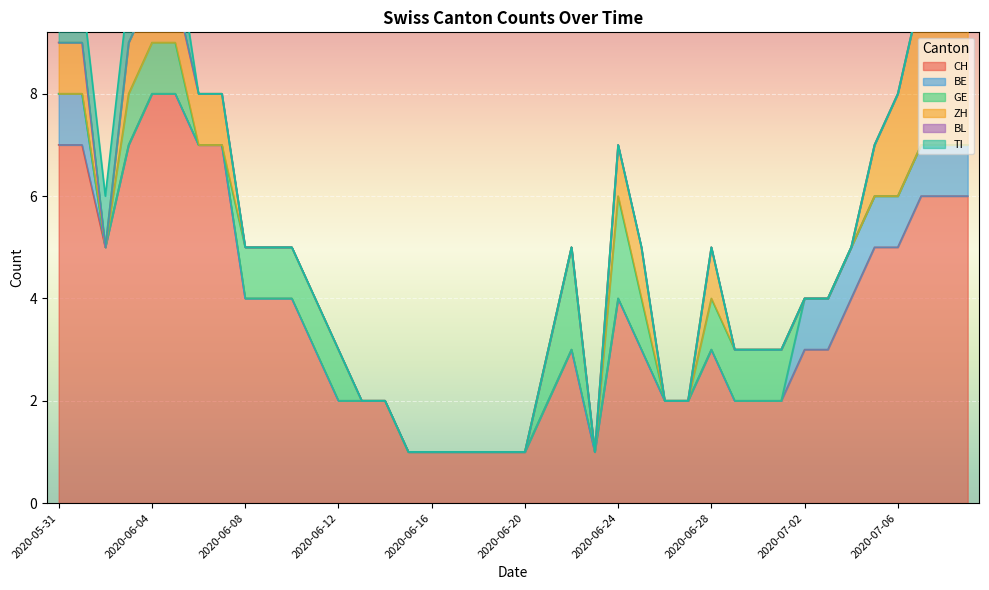

Reading left to right, transcribe all the data shown in this chart.

CH: 2020-05-31=7	2020-06-01=7	2020-06-02=5	2020-06-03=7	2020-06-04=8	2020-06-05=8	2020-06-06=7	2020-06-07=7	2020-06-08=4	2020-06-09=4	2020-06-10=4	2020-06-11=3	2020-06-12=2	2020-06-13=2	2020-06-14=2	2020-06-15=1	2020-06-16=1	2020-06-17=1	2020-06-18=1	2020-06-19=1	2020-06-20=1	2020-06-21=2	2020-06-22=3	2020-06-23=1	2020-06-24=4	2020-06-25=3	2020-06-26=2	2020-06-27=2	2020-06-28=3	2020-06-29=2	2020-06-30=2	2020-07-01=2	2020-07-02=3	2020-07-03=3	2020-07-04=4	2020-07-05=5	2020-07-06=5	2020-07-07=6	2020-07-08=6	2020-07-09=6
BE: 2020-05-31=1	2020-06-01=1	2020-06-02=0	2020-06-03=0	2020-06-04=0	2020-06-05=0	2020-06-06=0	2020-06-07=0	2020-06-08=0	2020-06-09=0	2020-06-10=0	2020-06-11=0	2020-06-12=0	2020-06-13=0	2020-06-14=0	2020-06-15=0	2020-06-16=0	2020-06-17=0	2020-06-18=0	2020-06-19=0	2020-06-20=0	2020-06-21=0	2020-06-22=0	2020-06-23=0	2020-06-24=0	2020-06-25=0	2020-06-26=0	2020-06-27=0	2020-06-28=0	2020-06-29=0	2020-06-30=0	2020-07-01=0	2020-07-02=1	2020-07-03=1	2020-07-04=1	2020-07-05=1	2020-07-06=1	2020-07-07=1	2020-07-08=1	2020-07-09=1
GE: 2020-05-31=0	2020-06-01=0	2020-06-02=0	2020-06-03=1	2020-06-04=1	2020-06-05=1	2020-06-06=0	2020-06-07=0	2020-06-08=1	2020-06-09=1	2020-06-10=1	2020-06-11=1	2020-06-12=1	2020-06-13=0	2020-06-14=0	2020-06-15=0	2020-06-16=0	2020-06-17=0	2020-06-18=0	2020-06-19=0	2020-06-20=0	2020-06-21=1	2020-06-22=2	2020-06-23=0	2020-06-24=2	2020-06-25=1	2020-06-26=0	2020-06-27=0	2020-06-28=1	2020-06-29=1	2020-06-30=1	2020-07-01=1	2020-07-02=0	2020-07-03=0	2020-07-04=0	2020-07-05=0	2020-07-06=0	2020-07-07=0	2020-07-08=0	2020-07-09=0
ZH: 2020-05-31=1	2020-06-01=1	2020-06-02=0	2020-06-03=1	2020-06-04=1	2020-06-05=1	2020-06-06=1	2020-06-07=1	2020-06-08=0	2020-06-09=0	2020-06-10=0	2020-06-11=0	2020-06-12=0	2020-06-13=0	2020-06-14=0	2020-06-15=0	2020-06-16=0	2020-06-17=0	2020-06-18=0	2020-06-19=0	2020-06-20=0	2020-06-21=0	2020-06-22=0	2020-06-23=0	2020-06-24=1	2020-06-25=1	2020-06-26=0	2020-06-27=0	2020-06-28=1	2020-06-29=0	2020-06-30=0	2020-07-01=0	2020-07-02=0	2020-07-03=0	2020-07-04=0	2020-07-05=1	2020-07-06=2	2020-07-07=3	2020-07-08=3	2020-07-09=3
BL: 2020-05-31=0	2020-06-01=0	2020-06-02=0	2020-06-03=0	2020-06-04=0	2020-06-05=0	2020-06-06=0	2020-06-07=0	2020-06-08=0	2020-06-09=0	2020-06-10=0	2020-06-11=0	2020-06-12=0	2020-06-13=0	2020-06-14=0	2020-06-15=0	2020-06-16=0	2020-06-17=0	2020-06-18=0	2020-06-19=0	2020-06-20=0	2020-06-21=0	2020-06-22=0	2020-06-23=0	2020-06-24=0	2020-06-25=0	2020-06-26=0	2020-06-27=0	2020-06-28=0	2020-06-29=0	2020-06-30=0	2020-07-01=0	2020-07-02=0	2020-07-03=0	2020-07-04=0	2020-07-05=0	2020-07-06=0	2020-07-07=0	2020-07-08=0	2020-07-09=0
TI: 2020-05-31=1	2020-06-01=1	2020-06-02=1	2020-06-03=1	2020-06-04=1	2020-06-05=1	2020-06-06=0	2020-06-07=0	2020-06-08=0	2020-06-09=0	2020-06-10=0	2020-06-11=0	2020-06-12=0	2020-06-13=0	2020-06-14=0	2020-06-15=0	2020-06-16=0	2020-06-17=0	2020-06-18=0	2020-06-19=0	2020-06-20=0	2020-06-21=0	2020-06-22=0	2020-06-23=0	2020-06-24=0	2020-06-25=0	2020-06-26=0	2020-06-27=0	2020-06-28=0	2020-06-29=0	2020-06-30=0	2020-07-01=0	2020-07-02=0	2020-07-03=0	2020-07-04=0	2020-07-05=0	2020-07-06=0	2020-07-07=0	2020-07-08=0	2020-07-09=0